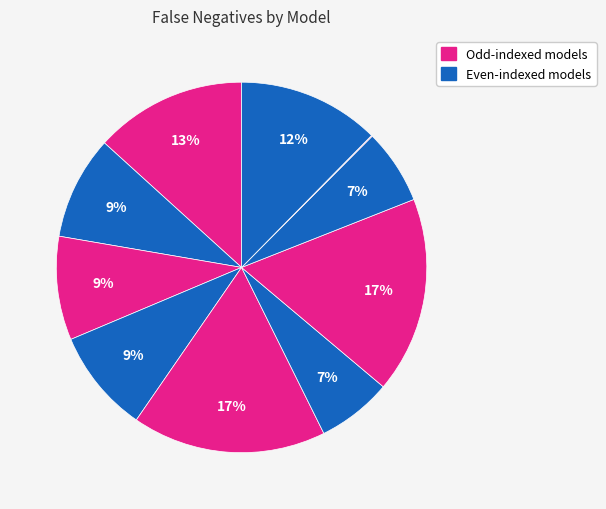

Does any single category account for the majority?

No